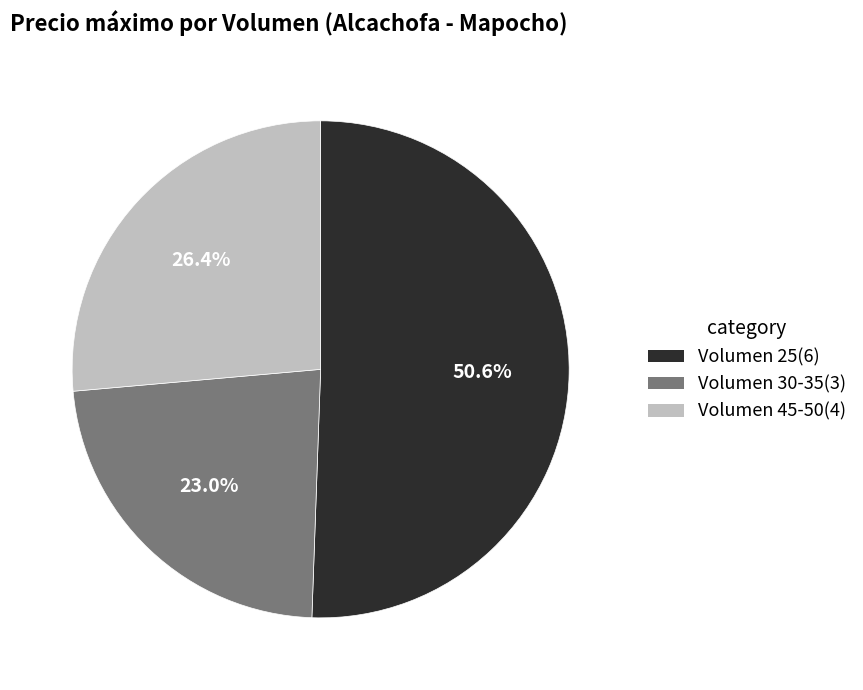

To the nearest percent, what is the difference between the largest and smallest slice percentages?

28%